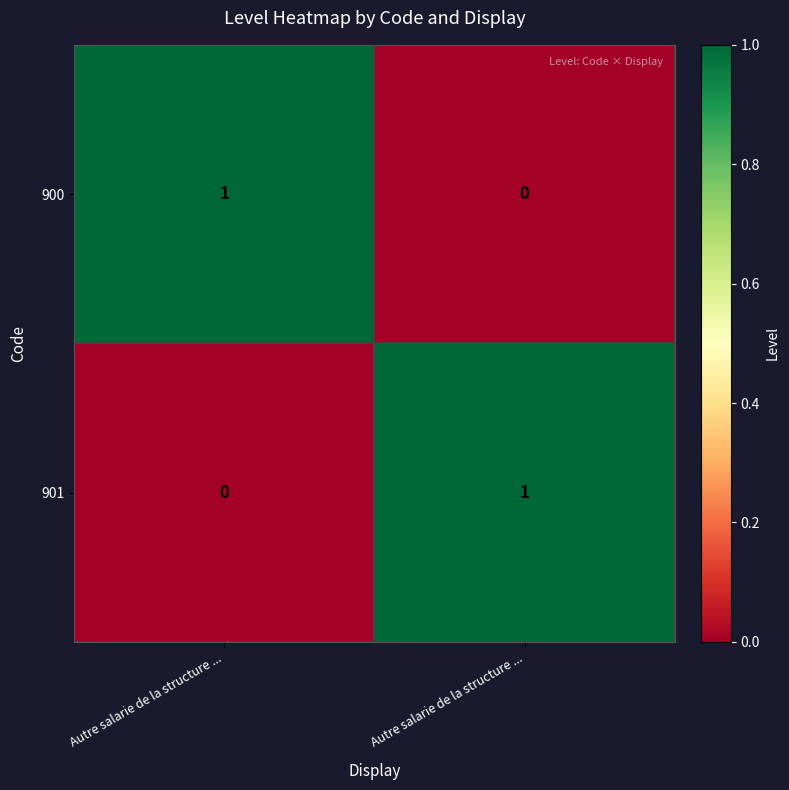

How many categories are shown in the chart?

2